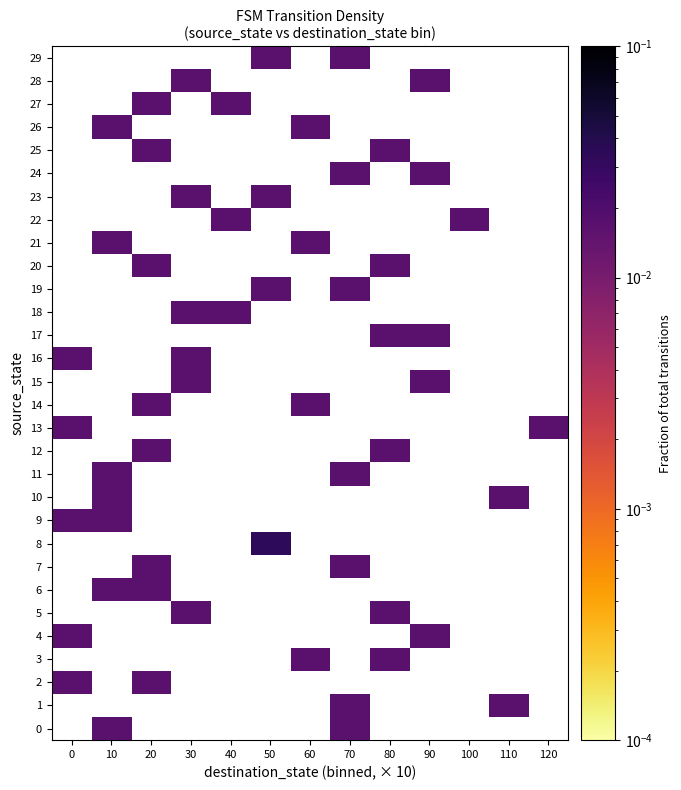

Which label corresponds to the smallest value in the chart?

10